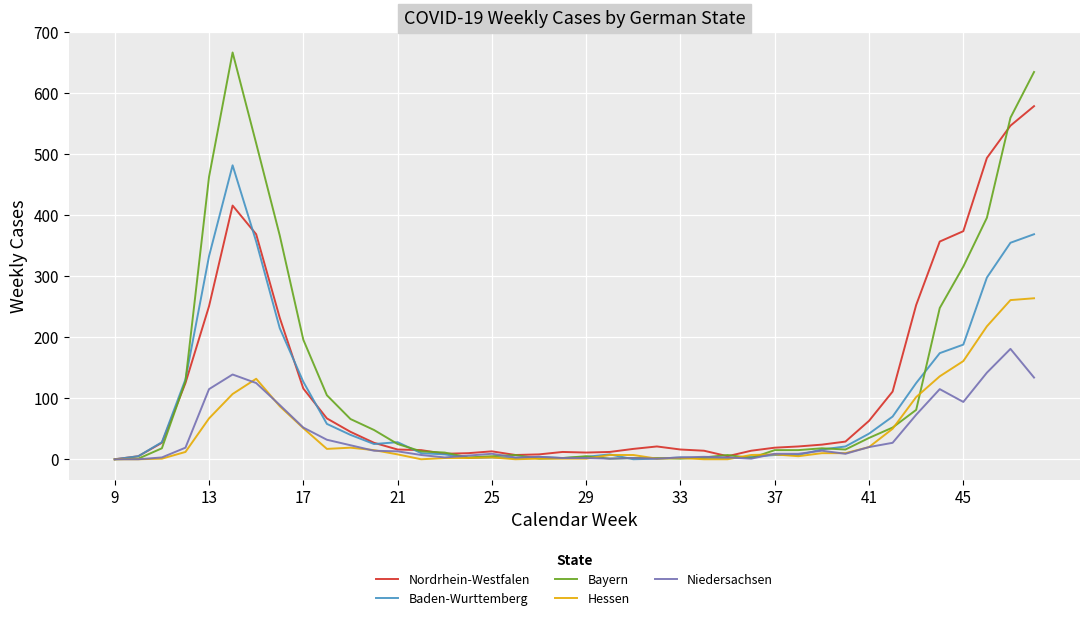

What is the difference between the maximum and second lowest values in the Niedersachsen series?

181